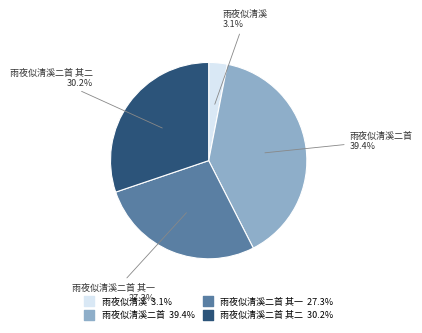

Is there any slice that represents more than half of the pie?

No